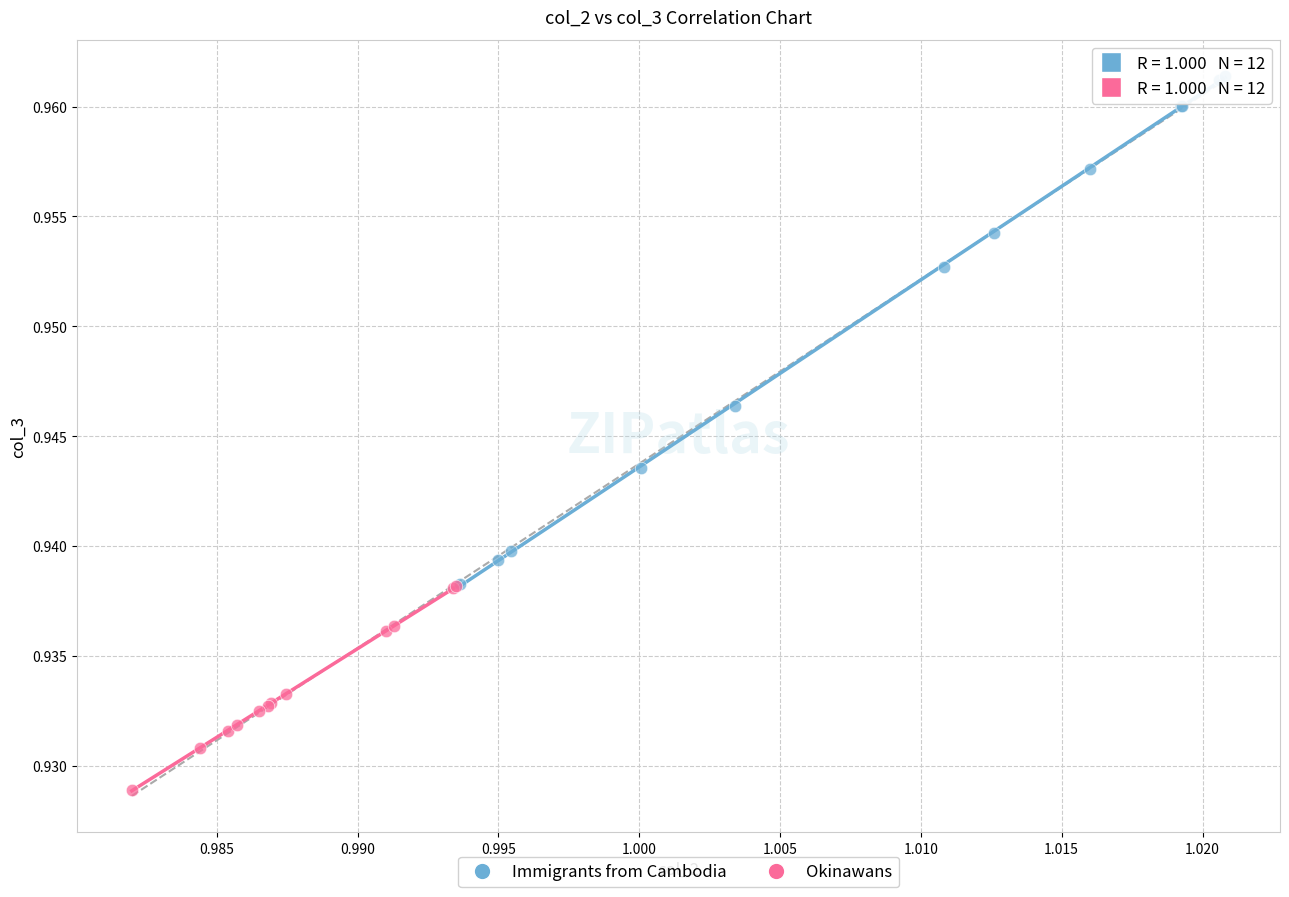

Which series contains the lowest Y value?

Okinawans